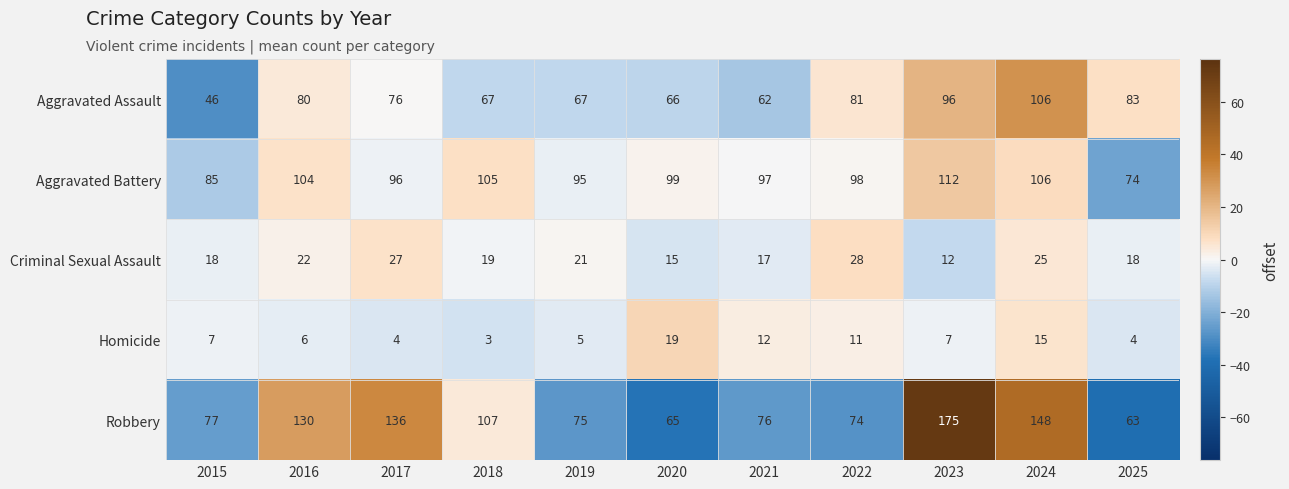

Which series has the widest spread of values?

Robbery